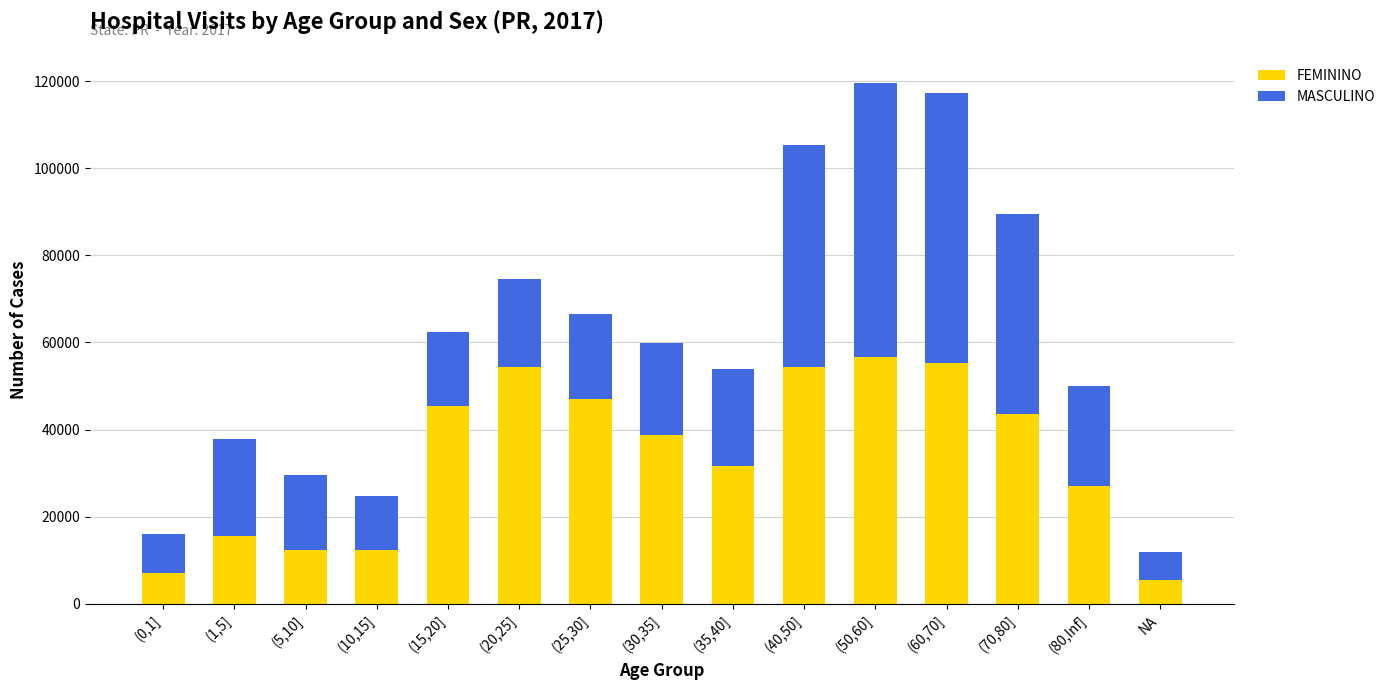

What is the lowest value of the FEMININO series?

5389